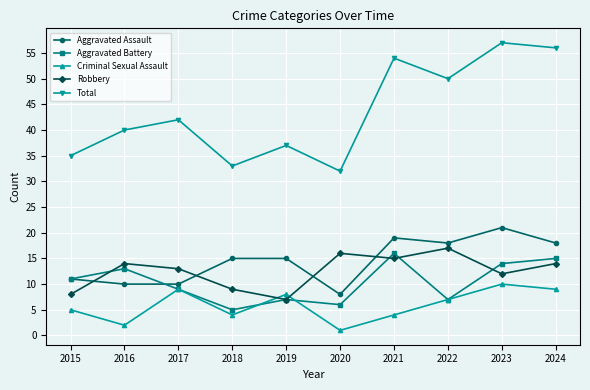

True or false: Criminal Sexual Assault has a value of 1 at 2020.

True